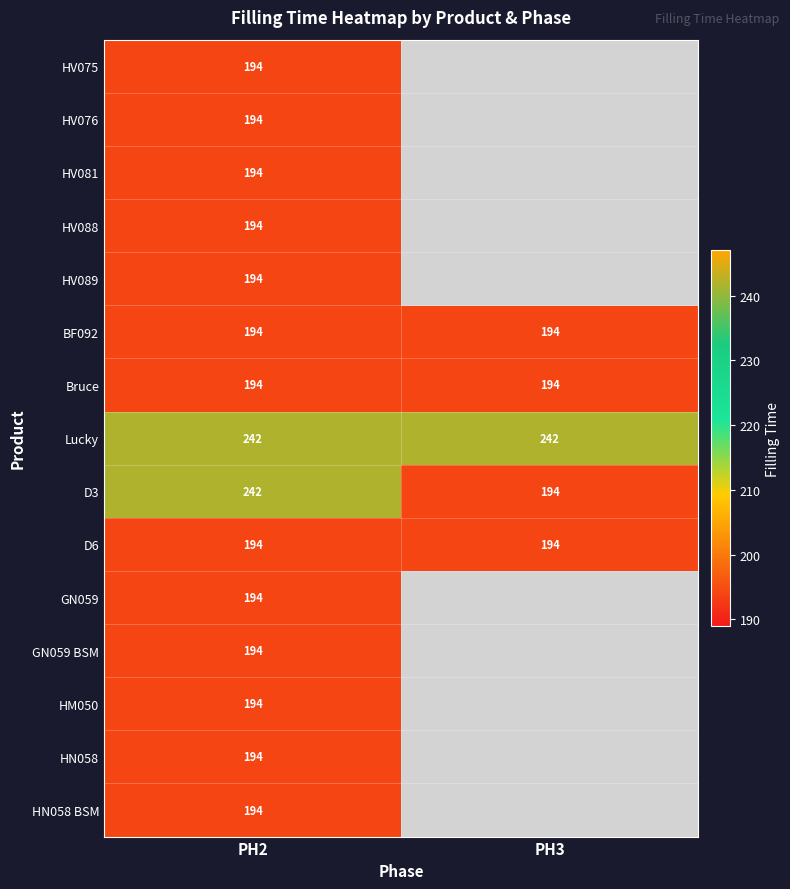

Is it true that D6 equals 90 at PH3?

False